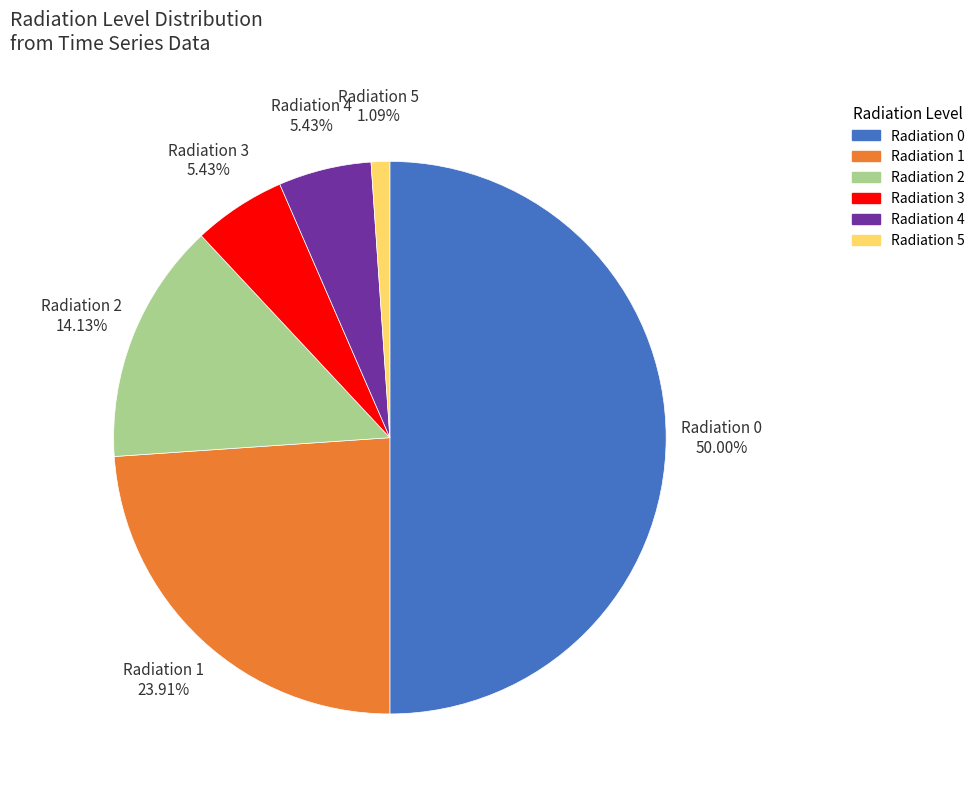

Do Radiation 1 and Radiation 5 together represent more than half of the pie?

No